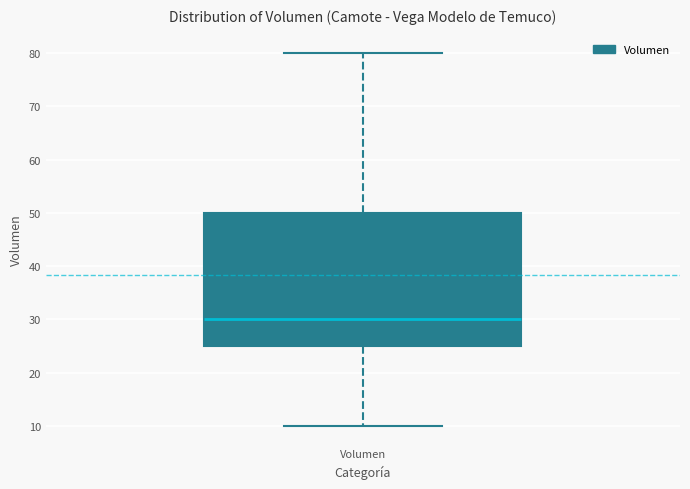

Read this box plot against the y-axis: the position of the median line, the range covered by the box, and the ends of both whiskers. The values are not printed on the chart, so give them approximately, as read against the axis.

median 30, box 25 to 50, whiskers 10 to 80